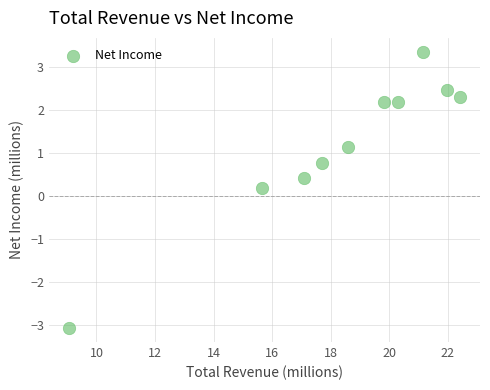

What is the average X value?

18.4